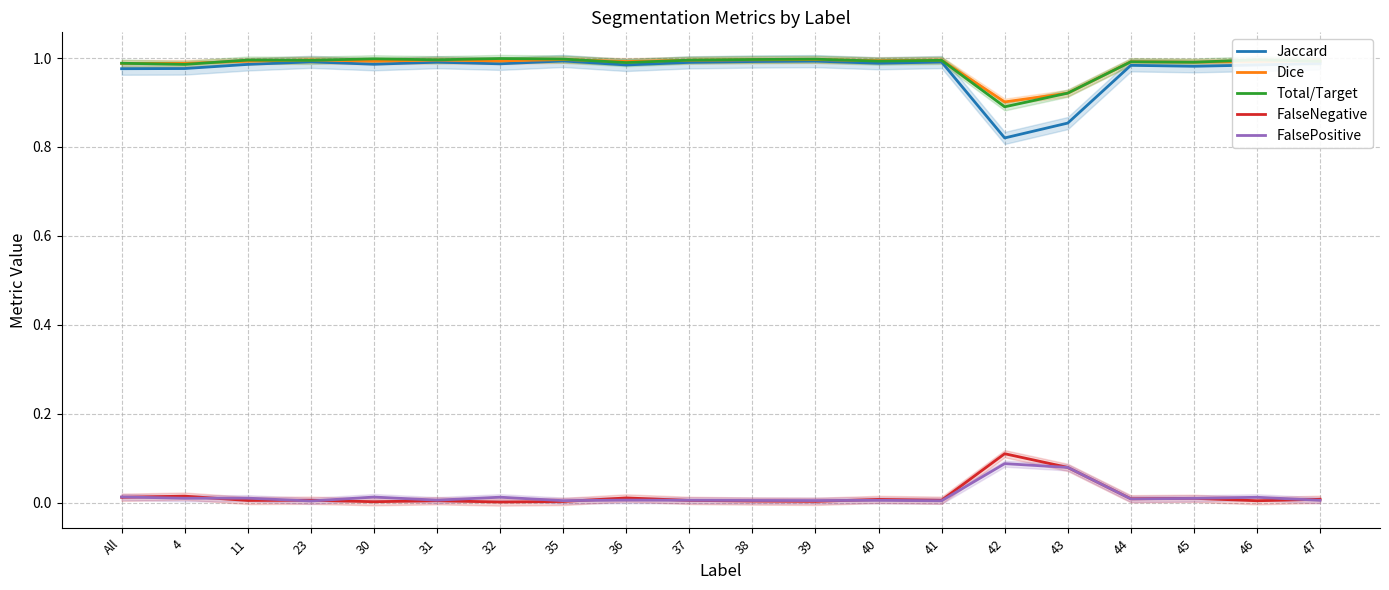

Does the chart display data point markers on the line(s)?

No